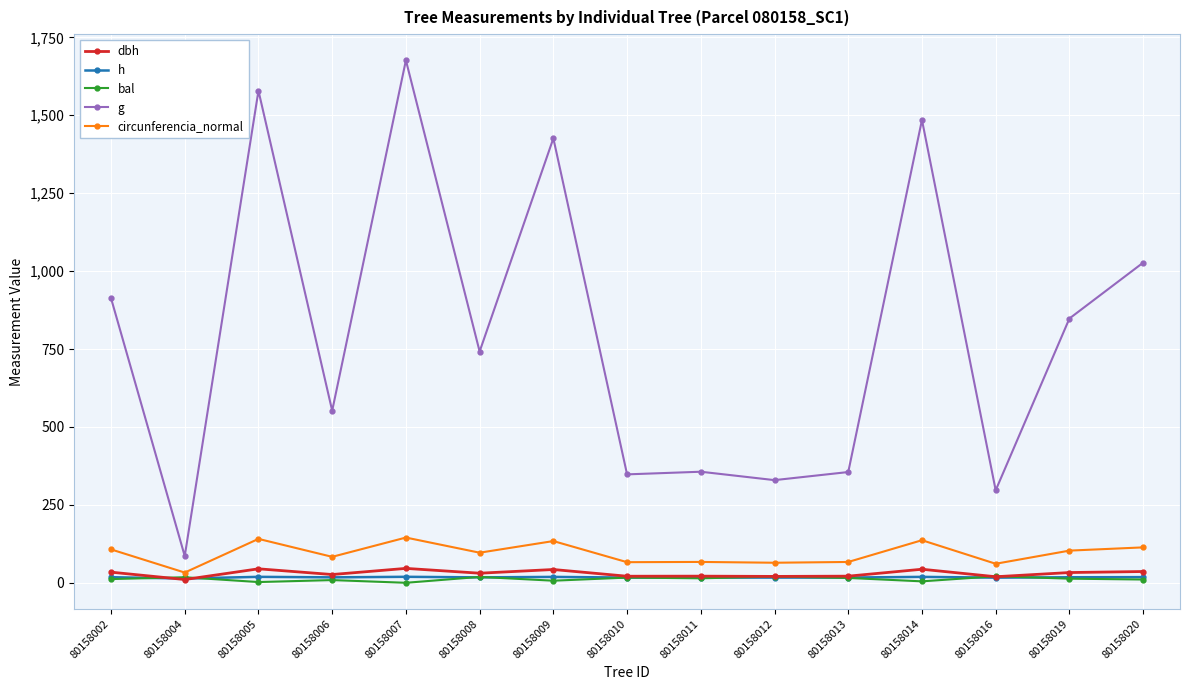

Which label corresponds to the largest value in the chart?

80158007